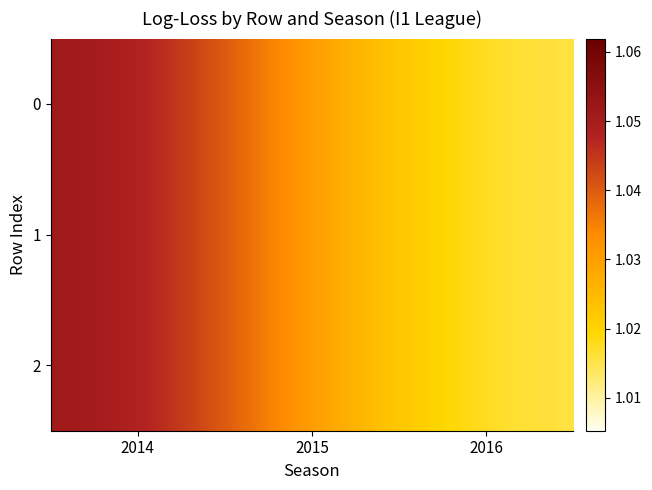

Reading right to left, what are all the values shown in this chart?

0: 2016=1.0	2015=1.0	2014=1.1
1: 2016=1.0	2015=1.0	2014=1.1
2: 2016=1.0	2015=1.0	2014=1.1